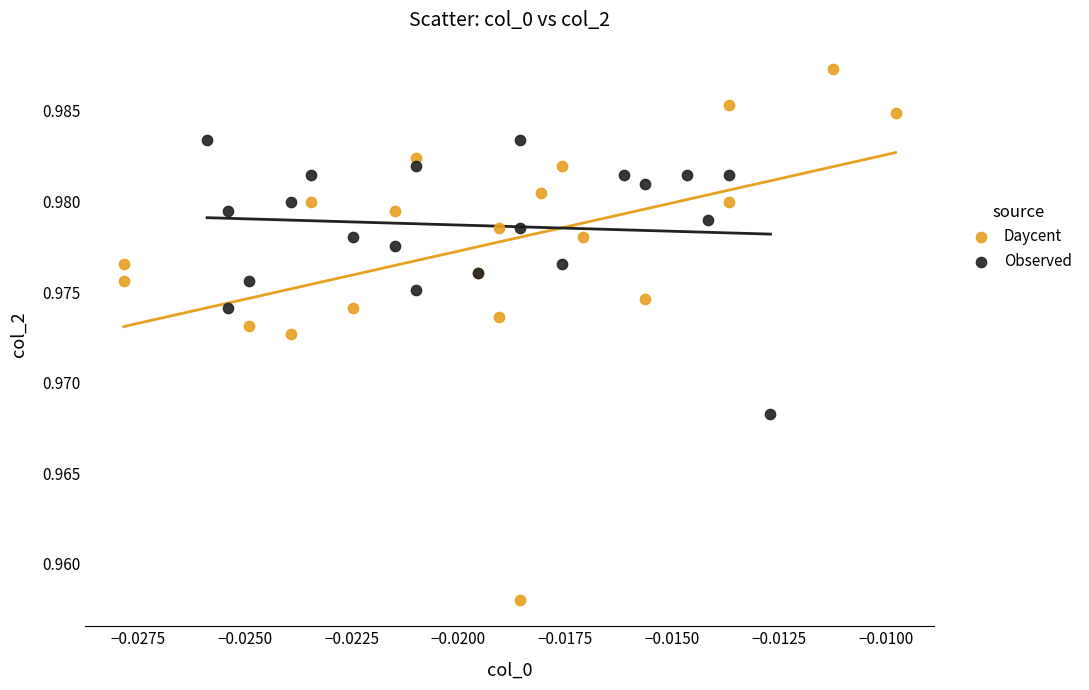

Which series has the widest spread of Y values?

Daycent